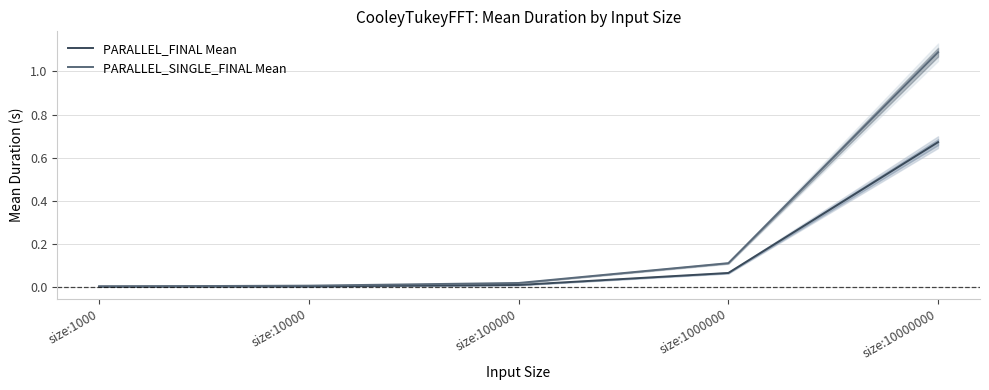

Reading left to right, what are all the values shown in this chart?

PARALLEL_FINAL Mean: 0.0	0.0	0.0	0.1	0.7
PARALLEL_SINGLE_FINAL Mean: 0.0	0.0	0.0	0.1	1.1